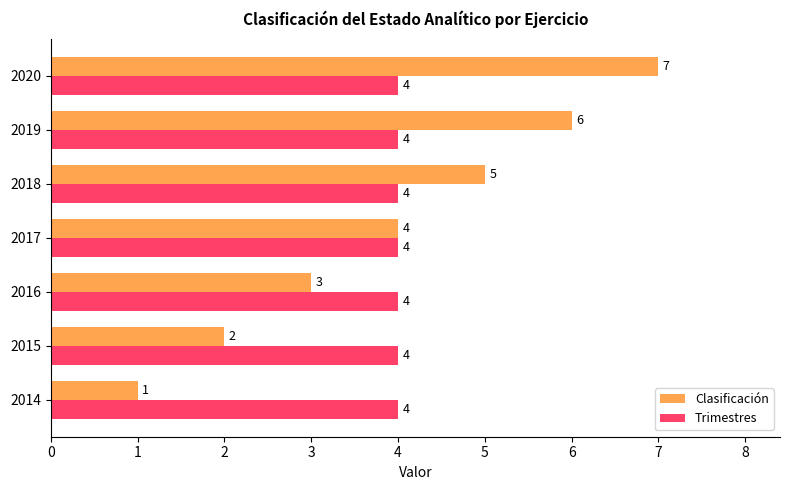

What is the sum of all Clasificación values?

28